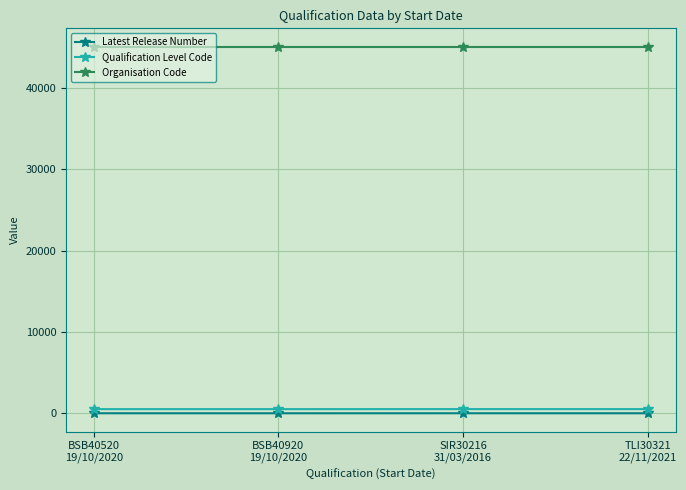

Which series has the largest total across all categories?

Organisation Code